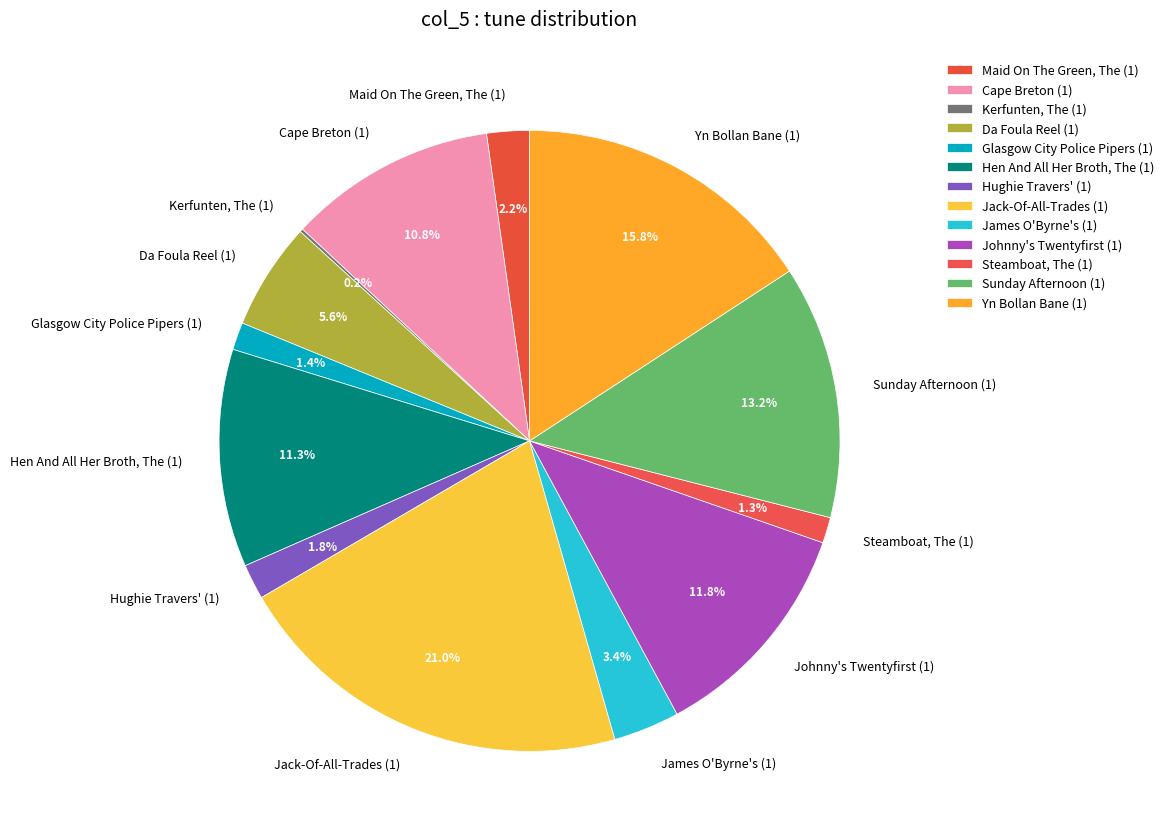

What percentage is the Glasgow City Police Pipers (1) slice, to the nearest percent?

1%